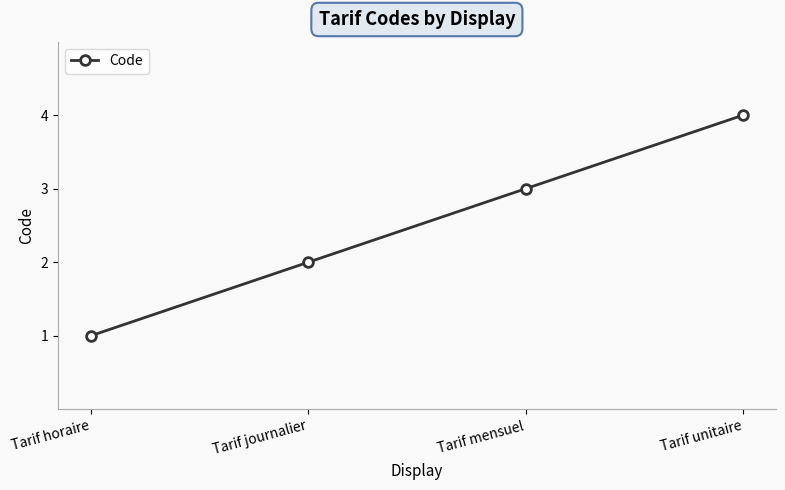

Count the number of data series in this chart.

1